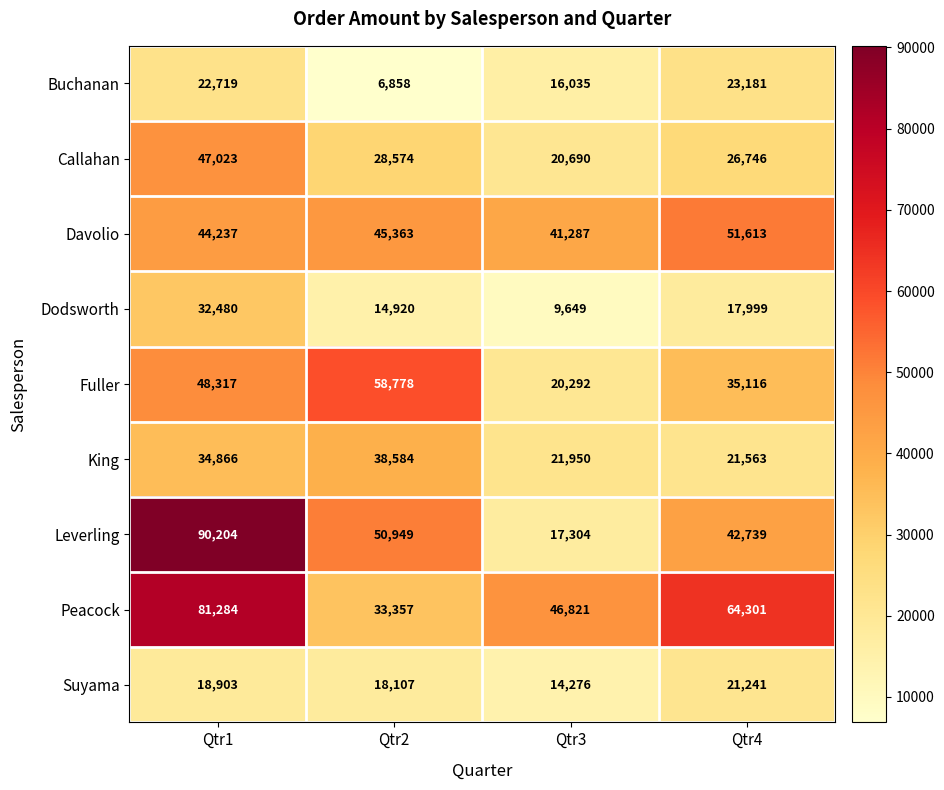

Rank the series by their maximum value, from highest to lowest.

Leverling, Peacock, Fuller, Davolio, Callahan, King, Dodsworth, Buchanan, Suyama